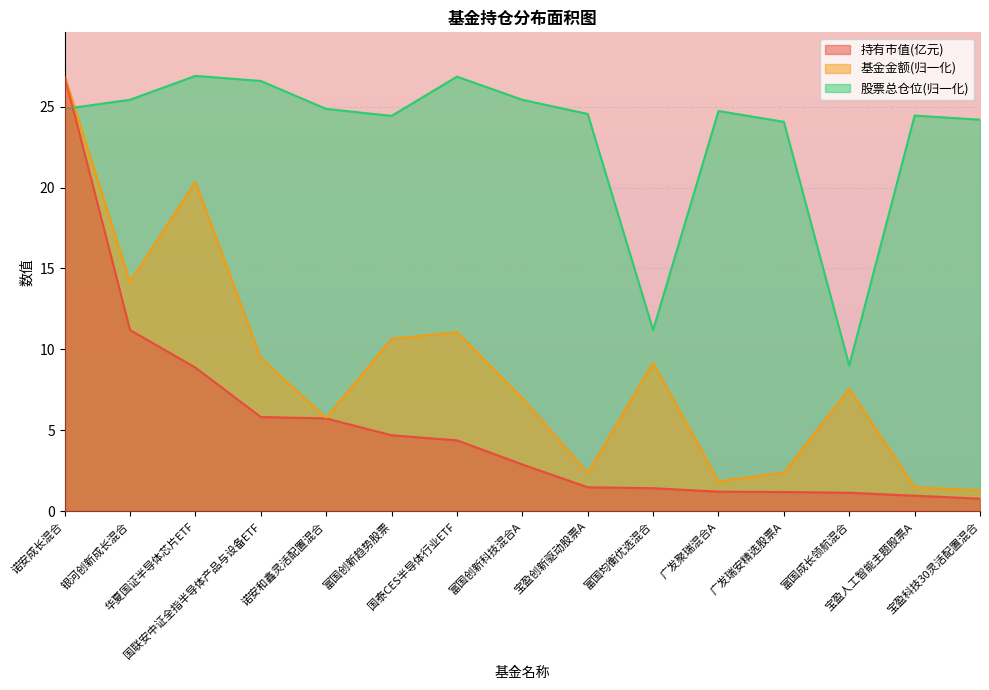

What is the highest value of the 基金金额 series?

26.9